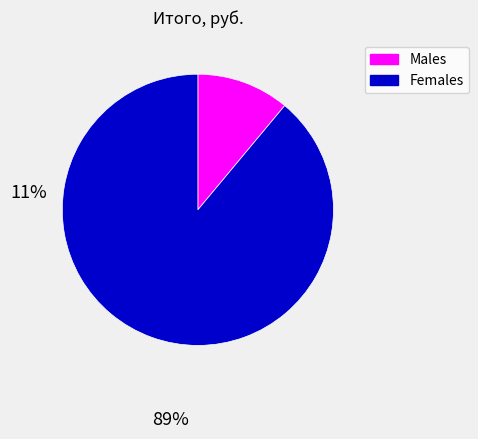

Is there a majority slice in this chart?

Yes